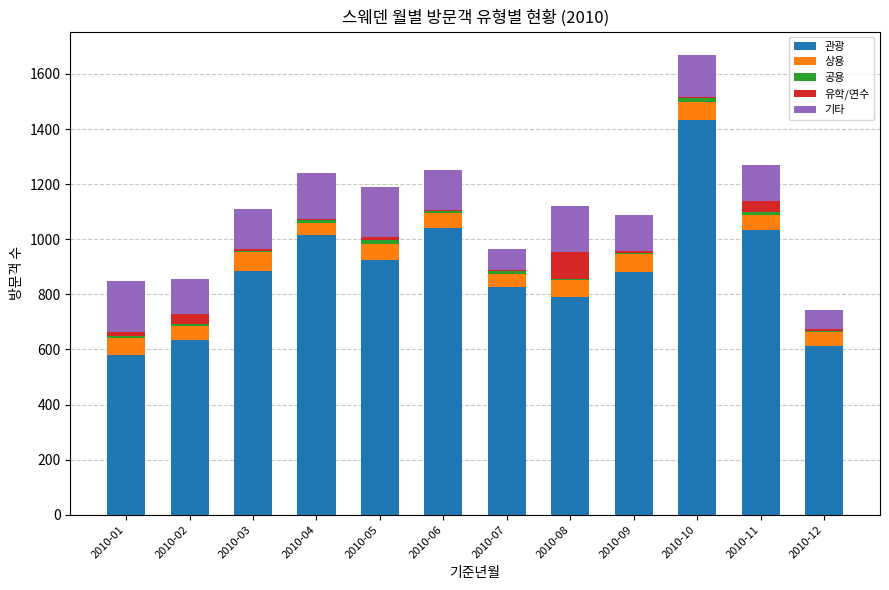

At which category is the sum across all series the highest?

2010-10